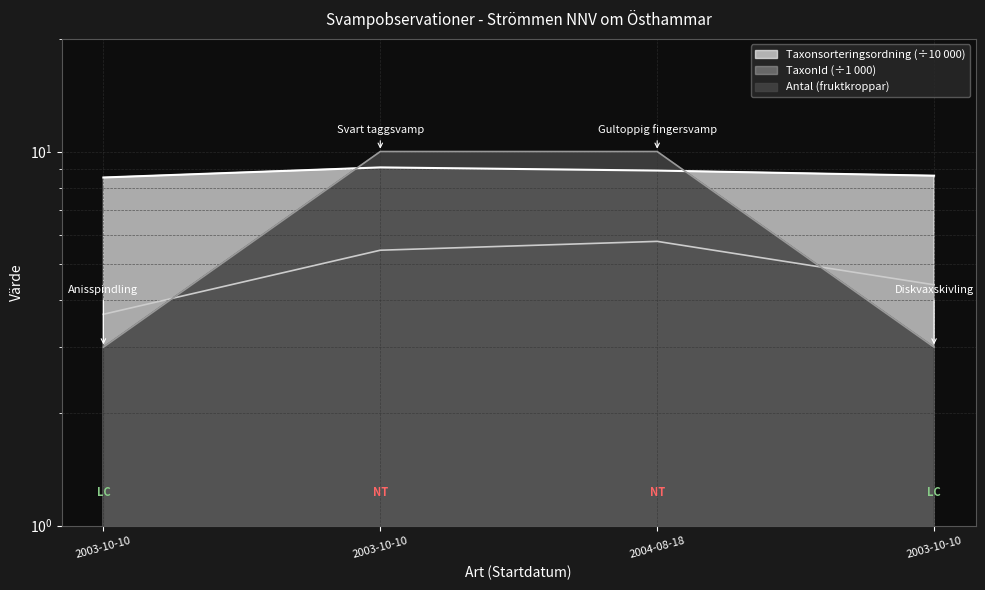

Which category has the lowest value in the Antal series?

2003-10-10